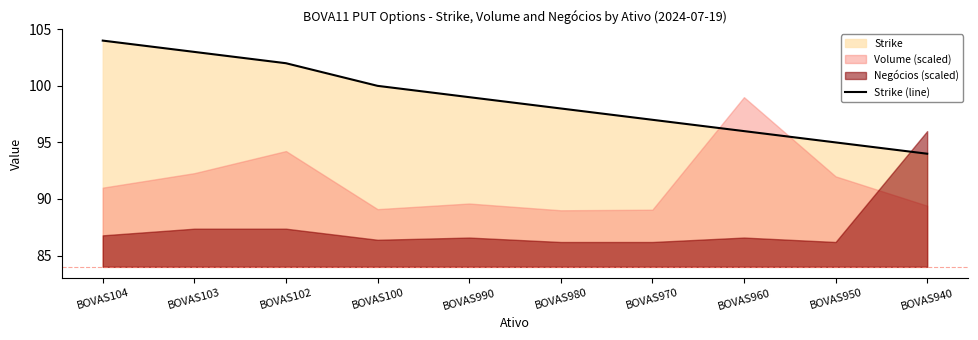

What is the smallest value displayed?

94